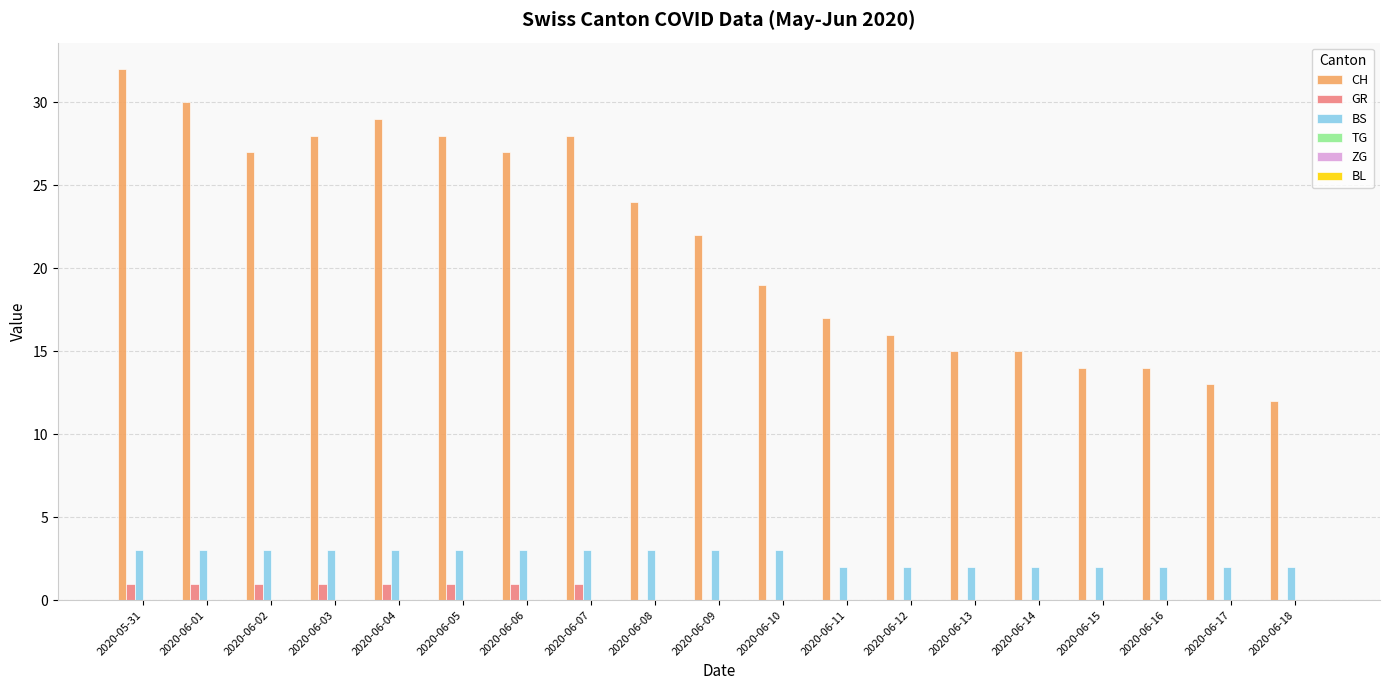

What is the sum of all BS values?

49